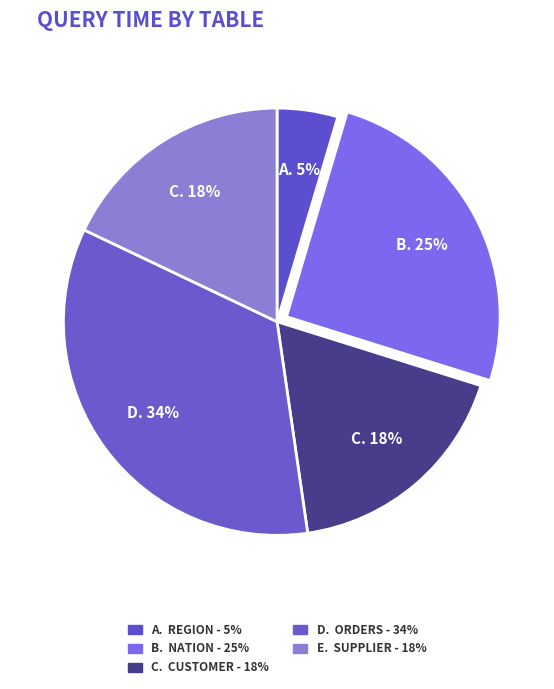

How many segments does this pie chart have?

5